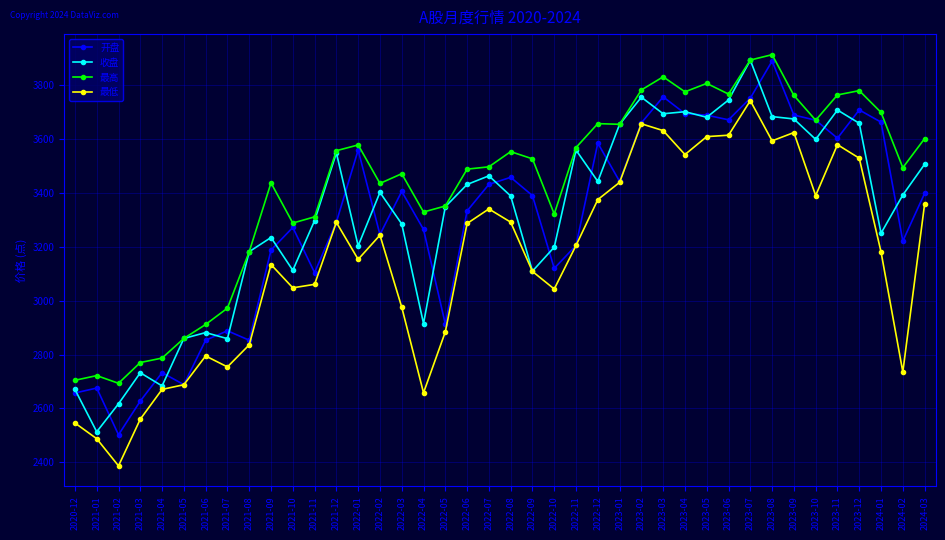

What is the spread (max minus min) of values at 2022-05?

467.4